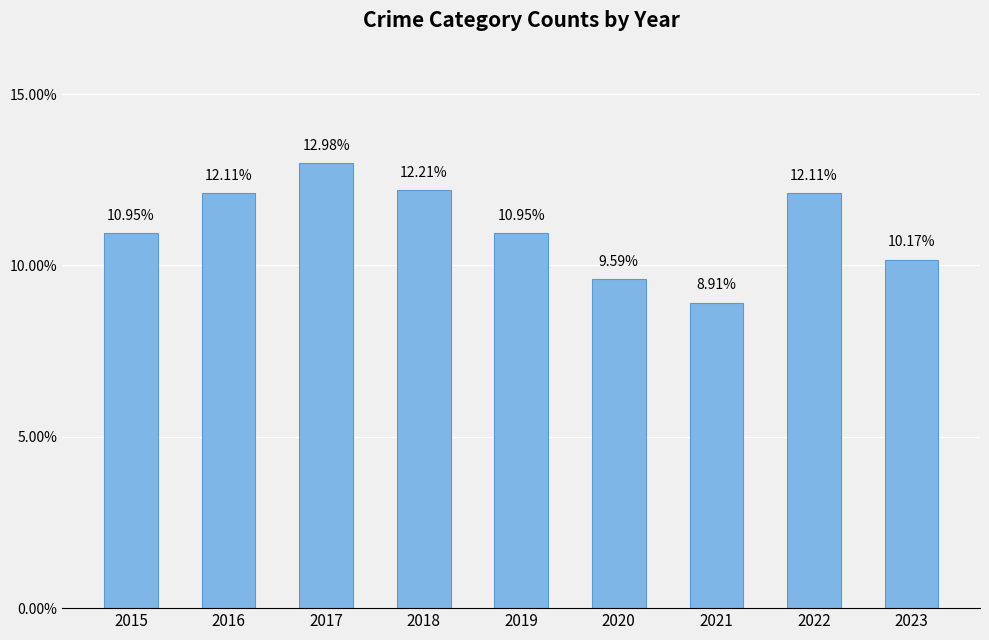

Count the values in the range 0 to 1.

9